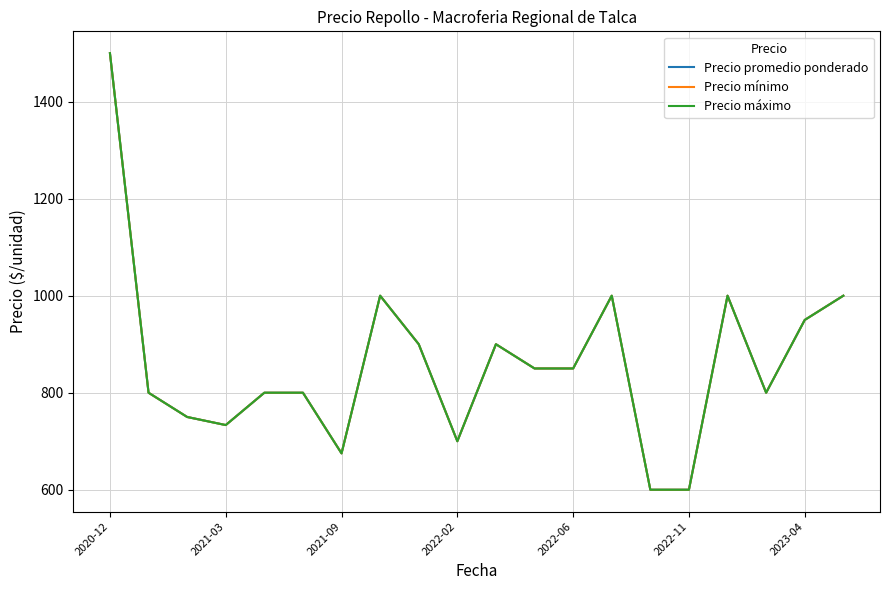

How many lines are shown in the chart?

3